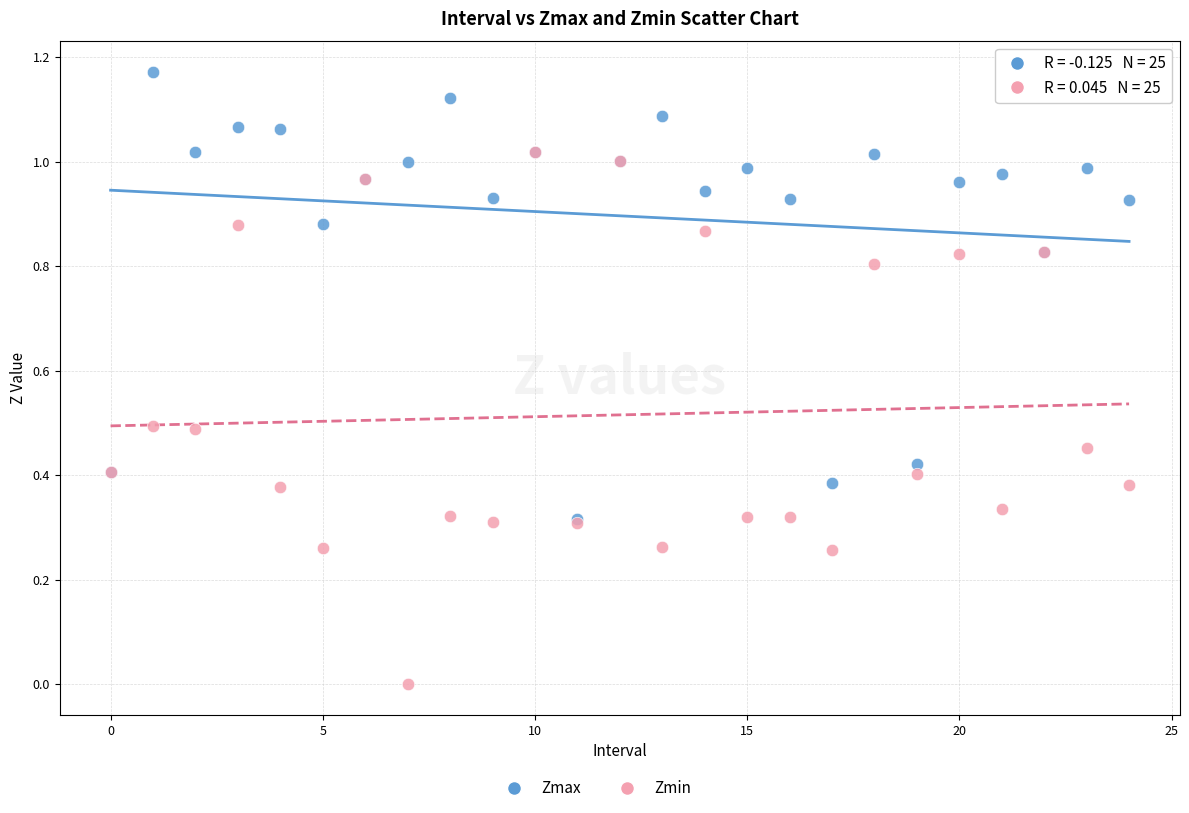

Which series has the largest Y range (max minus min)?

Zmin